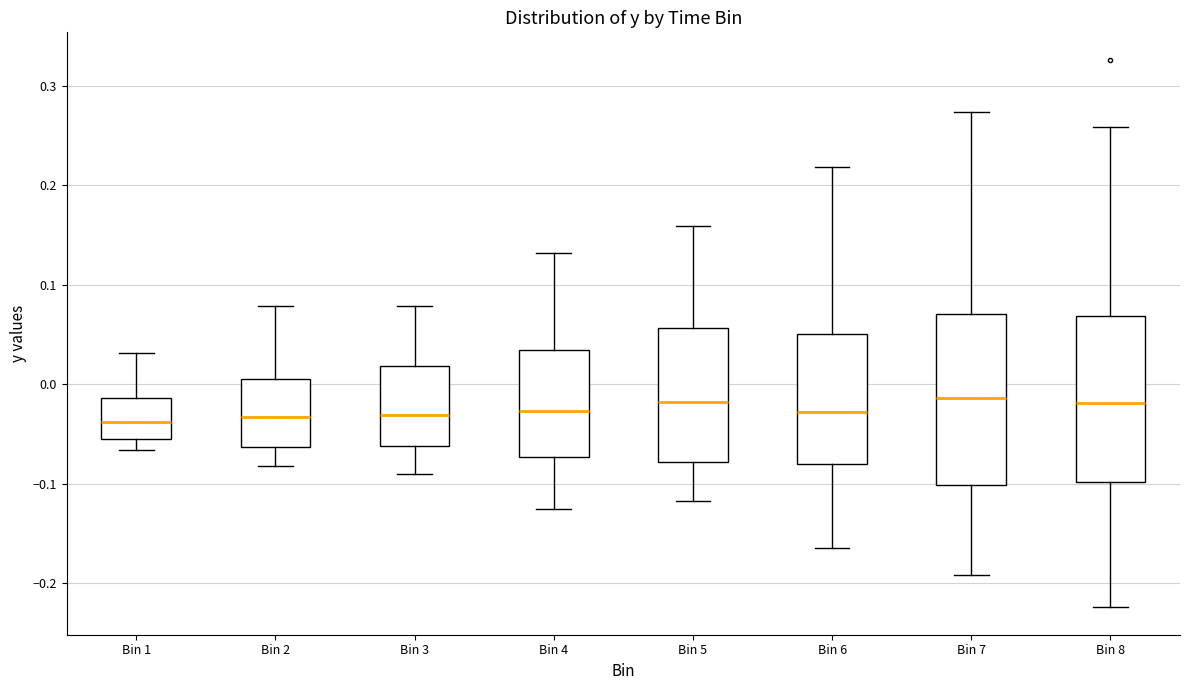

Reading left to right, transcribe this box plot: for each box, give where its median line is, the range the box spans, and where its two whiskers end, as read against the y-axis. The values are not printed on the chart, so give them approximately, as read against the axis.

Bin 1: median -0.04, box -0.05 to -0.01, whiskers -0.07 to 0.03
Bin 2: median -0.03, box -0.06 to 0.01, whiskers -0.08 to 0.08
Bin 3: median -0.03, box -0.06 to 0.02, whiskers -0.09 to 0.08
Bin 4: median -0.03, box -0.07 to 0.03, whiskers -0.13 to 0.13
Bin 5: median -0.02, box -0.08 to 0.06, whiskers -0.12 to 0.16
Bin 6: median -0.03, box -0.08 to 0.05, whiskers -0.16 to 0.22
Bin 7: median -0.01, box -0.10 to 0.07, whiskers -0.19 to 0.27
Bin 8: median -0.02, box -0.10 to 0.07, whiskers -0.22 to 0.26